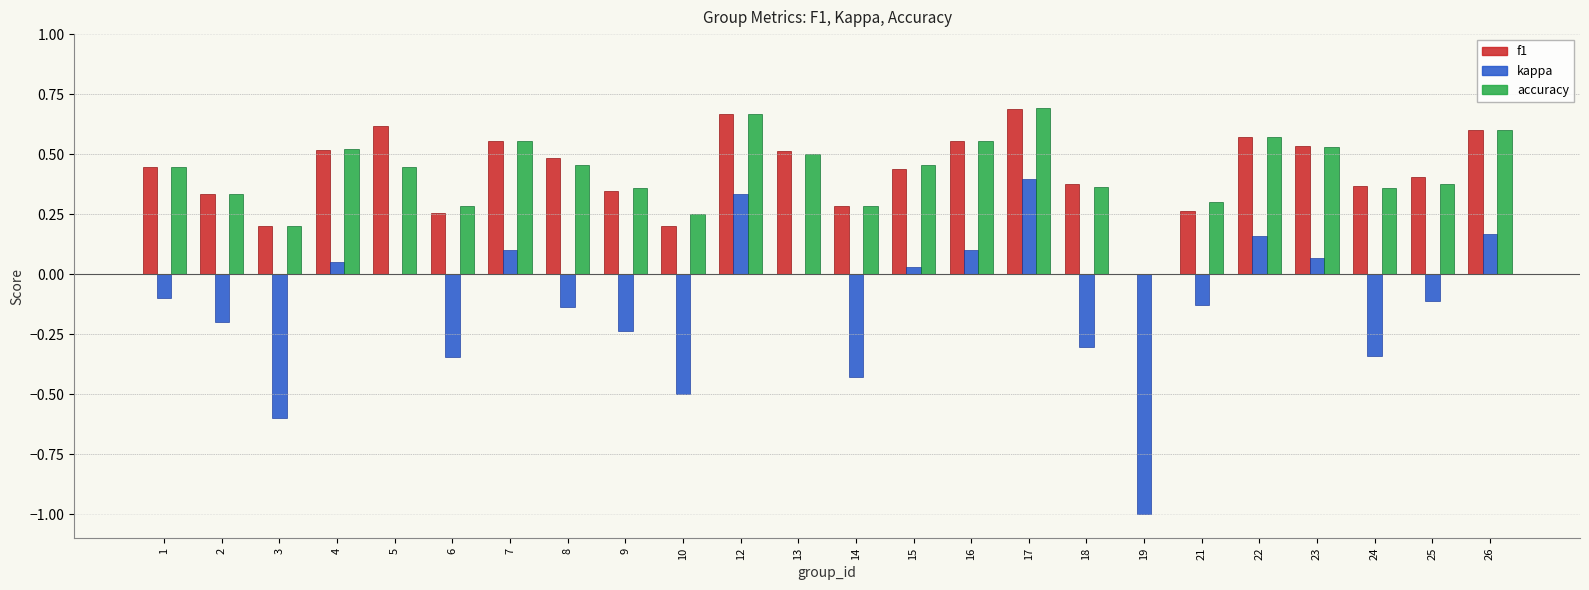

At which label is f1 closest to 0?

19